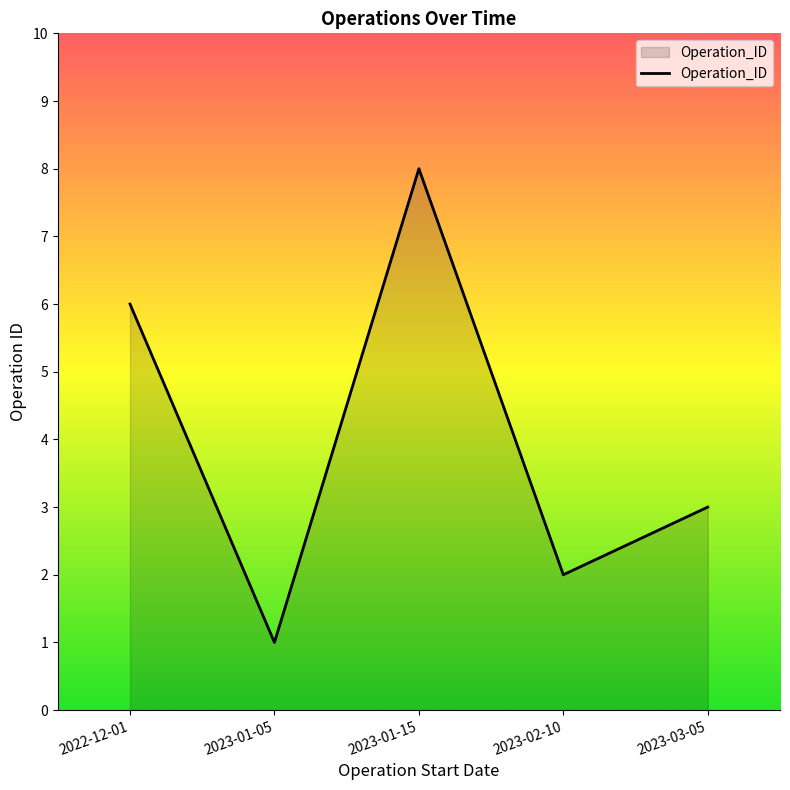

Does the chart have visible grid lines?

No